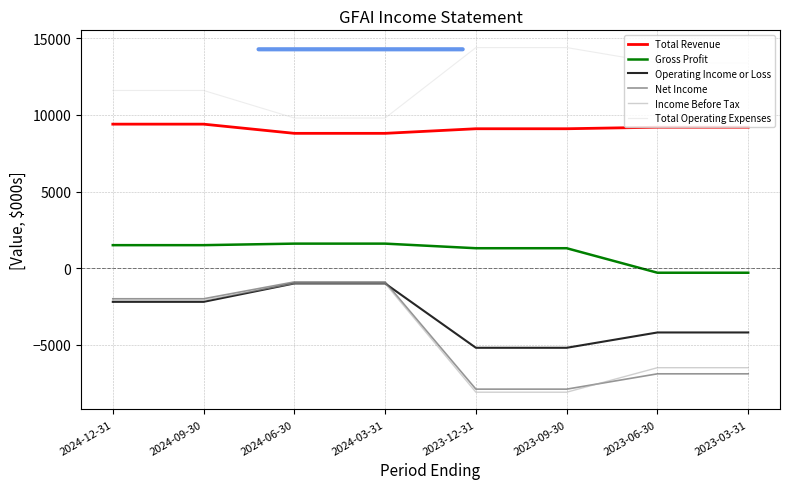

Reading left to right, transcribe all the data shown in this chart.

Total Revenue: 2024-12-31=9400	2024-09-30=9400	2024-06-30=8800	2024-03-31=8800	2023-12-31=9100	2023-09-30=9100	2023-06-30=9200	2023-03-31=9200
Gross Profit: 2024-12-31=1500	2024-09-30=1500	2024-06-30=1600	2024-03-31=1600	2023-12-31=1300	2023-09-30=1300	2023-06-30=-300	2023-03-31=-300
Operating Income or Loss: 2024-12-31=-2200	2024-09-30=-2200	2024-06-30=-1000	2024-03-31=-1000	2023-12-31=-5200	2023-09-30=-5200	2023-06-30=-4200	2023-03-31=-4200
Net Income: 2024-12-31=-2000	2024-09-30=-2000	2024-06-30=-900	2024-03-31=-900	2023-12-31=-7900	2023-09-30=-7900	2023-06-30=-6900	2023-03-31=-6900
Income Before Tax: 2024-12-31=-2100	2024-09-30=-2100	2024-06-30=-1000	2024-03-31=-1000	2023-12-31=-8100	2023-09-30=-8100	2023-06-30=-6500	2023-03-31=-6500
Total Operating Expenses: 2024-12-31=11600	2024-09-30=11600	2024-06-30=9800	2024-03-31=9800	2023-12-31=14400	2023-09-30=14400	2023-06-30=13400	2023-03-31=13400